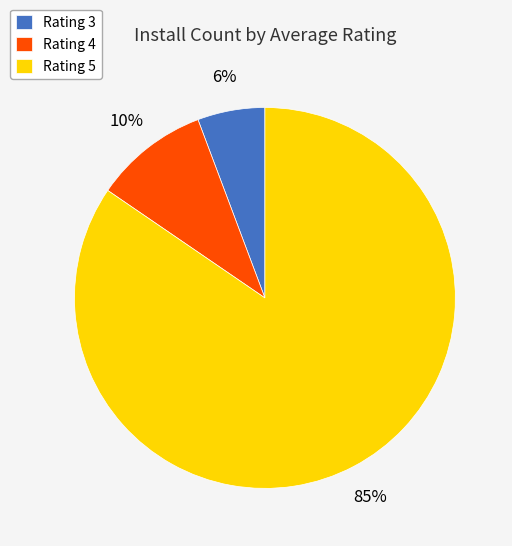

How many slices are in this pie chart?

3